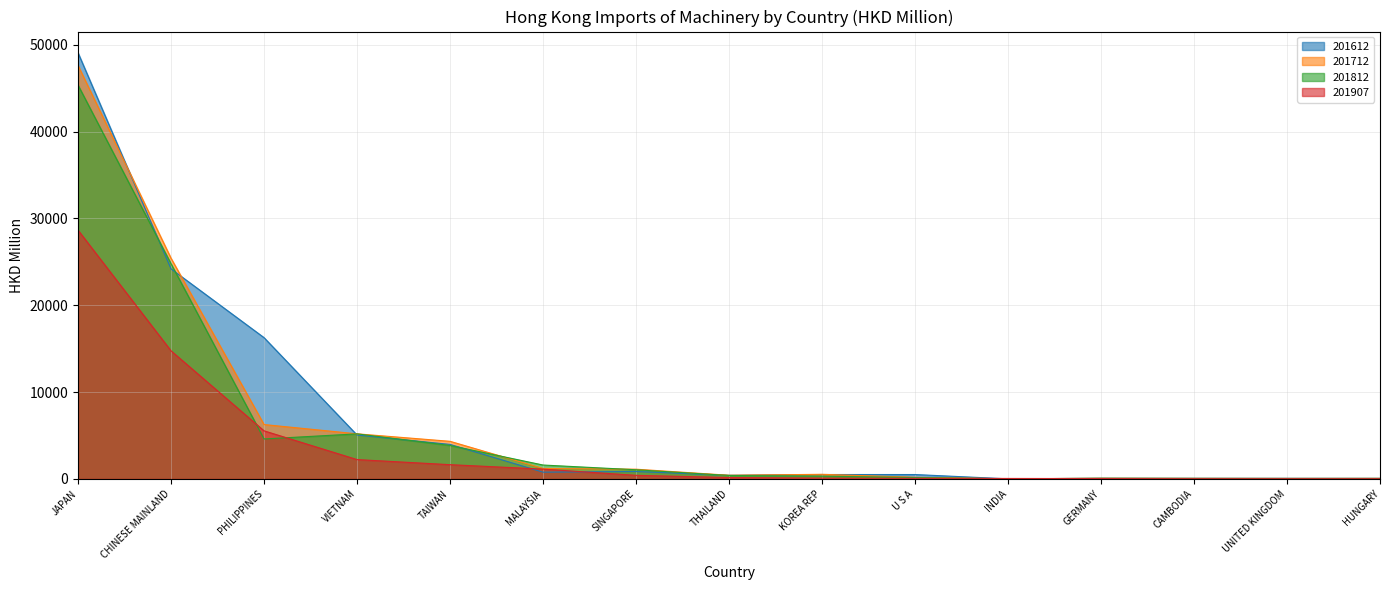

Reading right to left, extract all data points from this chart.

201612: HUNGARY=58.3	UNITED KINGDOM=62.4	CAMBODIA=63.3	GERMANY=69.4	INDIA=2.2	U S A=497.6	KOREA REP=499.5	THAILAND=410.2	SINGAPORE=846.7	MALAYSIA=770.9	TAIWAN=3969.2	VIETNAM=5049.2	PHILIPPINES=16263.3	CHINESE MAINLAND=24183.0	JAPAN=49061.1
201712: HUNGARY=54.0	UNITED KINGDOM=50.8	CAMBODIA=56.7	GERMANY=71.6	INDIA=5.7	U S A=180.8	KOREA REP=523.4	THAILAND=415.4	SINGAPORE=1112.7	MALAYSIA=1196.6	TAIWAN=4324.1	VIETNAM=5186.7	PHILIPPINES=6255.8	CHINESE MAINLAND=25403.8	JAPAN=47607.7
201812: HUNGARY=49.8	UNITED KINGDOM=44.7	CAMBODIA=52.5	GERMANY=64.1	INDIA=7.0	U S A=153.9	KOREA REP=309.0	THAILAND=388.3	SINGAPORE=1047.7	MALAYSIA=1593.1	TAIWAN=3847.9	VIETNAM=5182.8	PHILIPPINES=4595.1	CHINESE MAINLAND=24772.1	JAPAN=45340.7
201907: HUNGARY=18.7	UNITED KINGDOM=19.3	CAMBODIA=21.4	GERMANY=32.5	INDIA=47.4	U S A=60.3	KOREA REP=86.3	THAILAND=155.0	SINGAPORE=404.6	MALAYSIA=1122.7	TAIWAN=1634.1	VIETNAM=2220.5	PHILIPPINES=5531.3	CHINESE MAINLAND=14744.1	JAPAN=28640.9